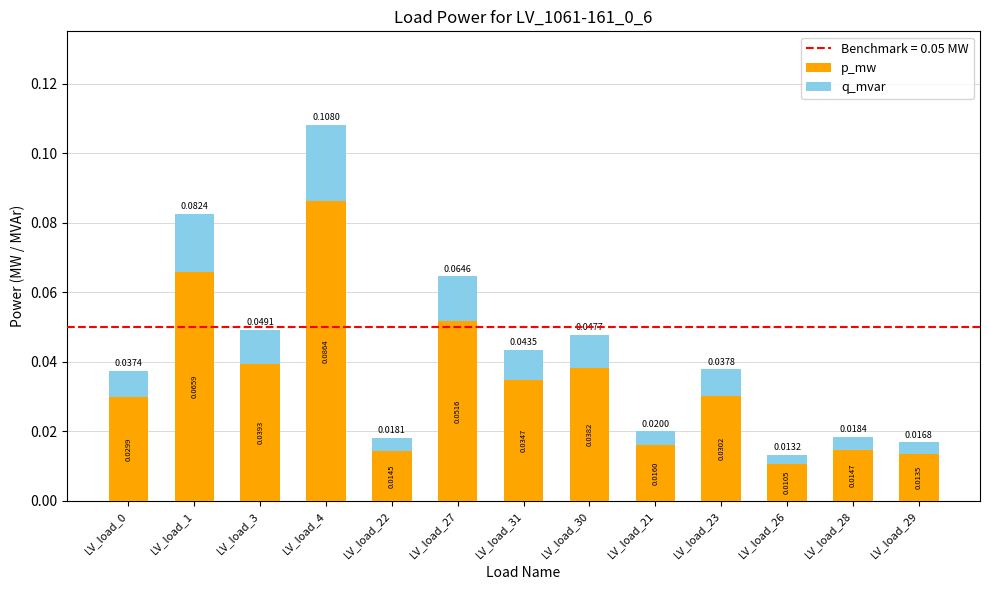

Are the bars horizontal?

No